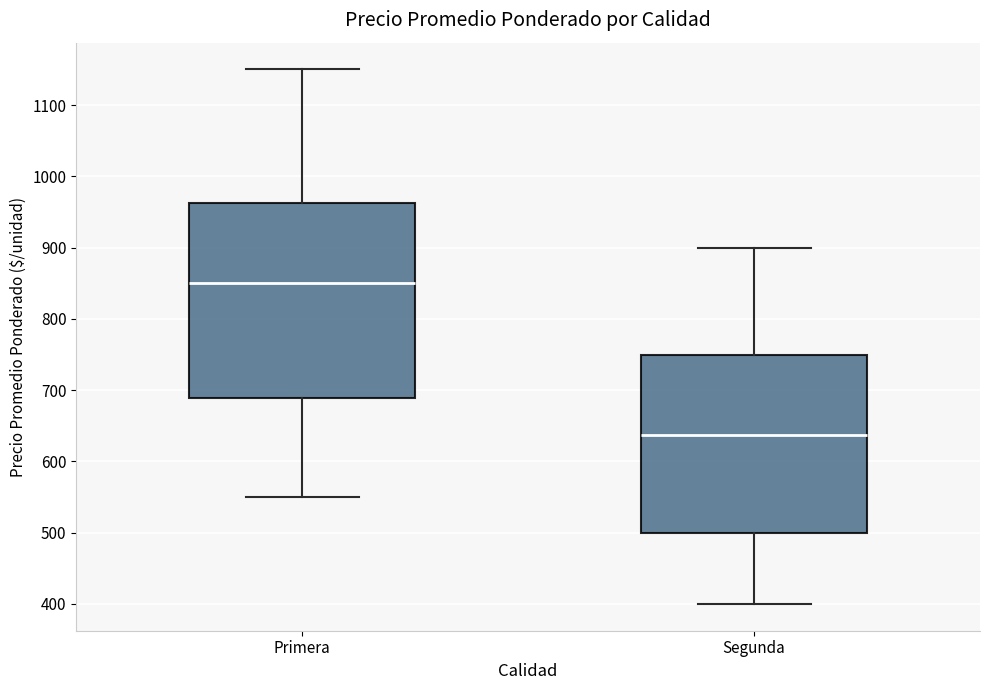

Reading left to right, transcribe this box plot: for each box, give where its median line is, the range the box spans, and where its two whiskers end, as read against the y-axis. The values are not printed on the chart, so give them approximately, as read against the axis.

Primera: median 850, box 690 to 960, whiskers 550 to 1150
Segunda: median 640, box 500 to 750, whiskers 400 to 900